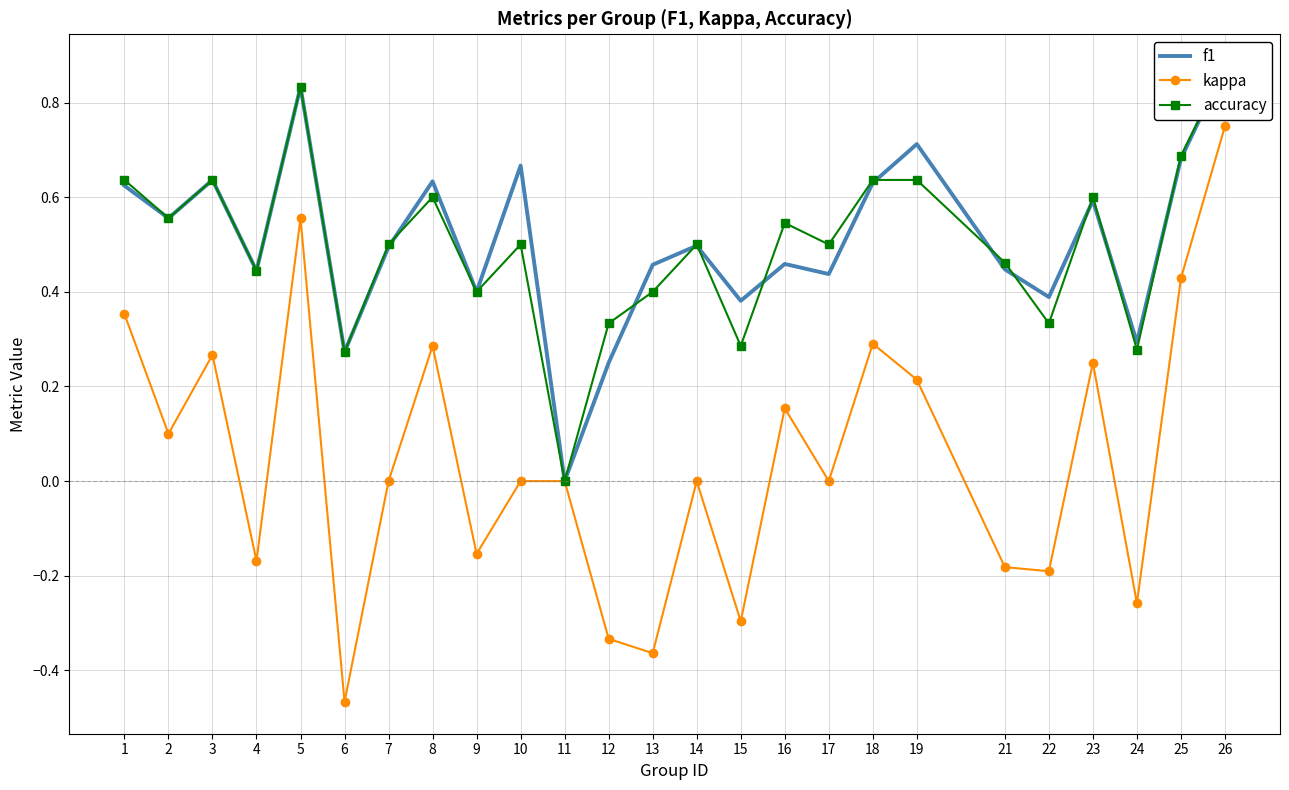

At which category does kappa reach its first local peak?

3